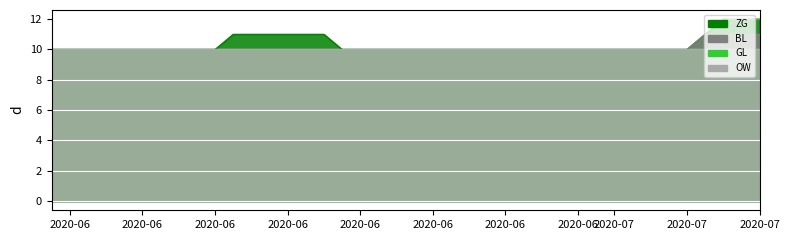

What is the value of the ZG point at the 27th from the left?

10